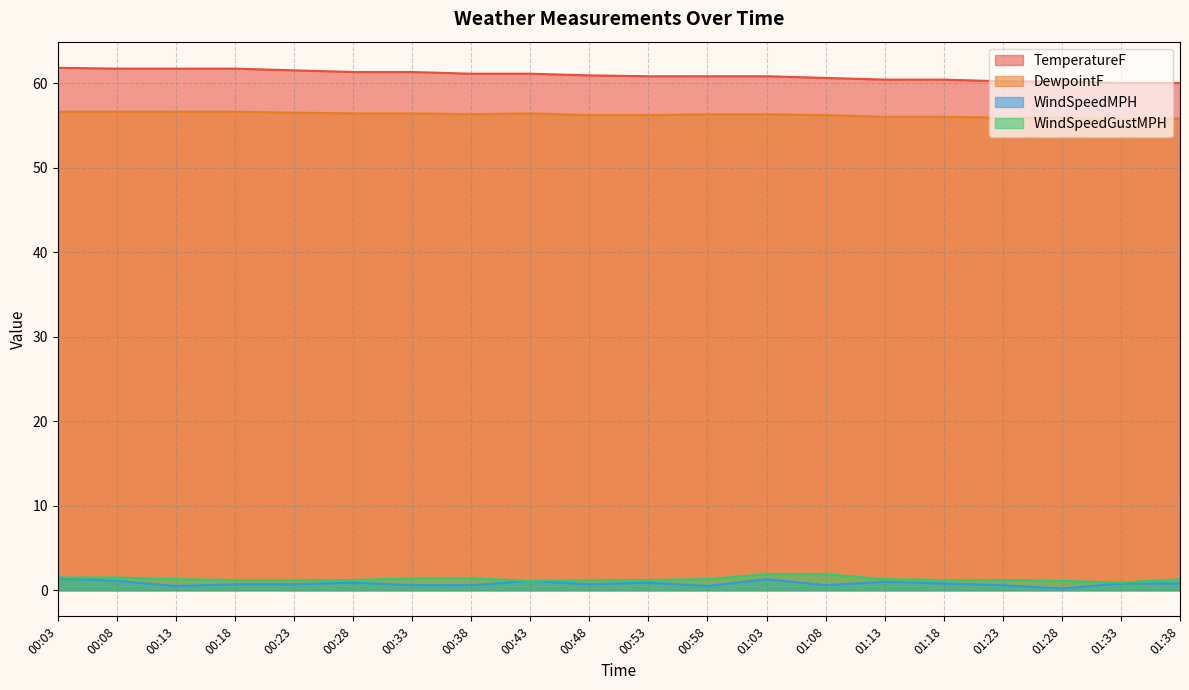

Count the number of categories in the chart.

20